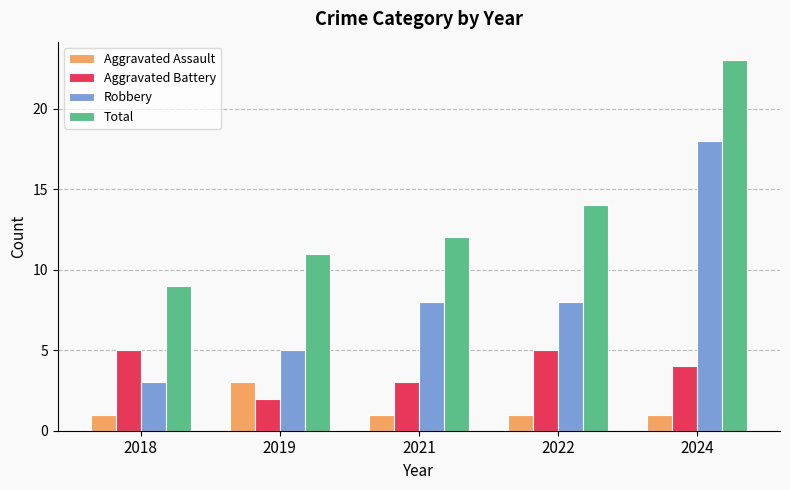

What are all the series names shown in the legend?

Aggravated Assault, Aggravated Battery, Robbery, Total